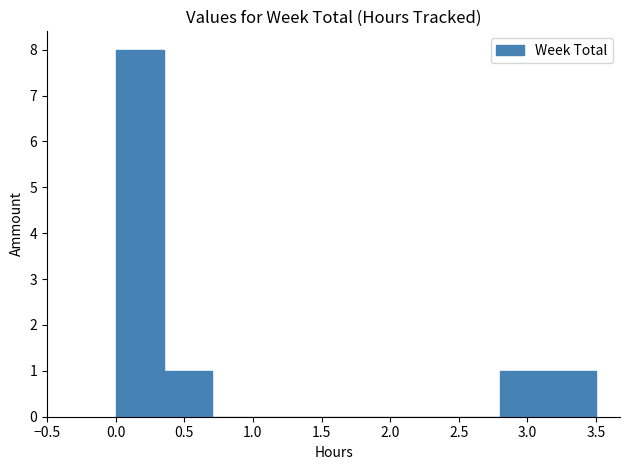

Which range on the x-axis has the tallest bar?

0.00 to 0.35